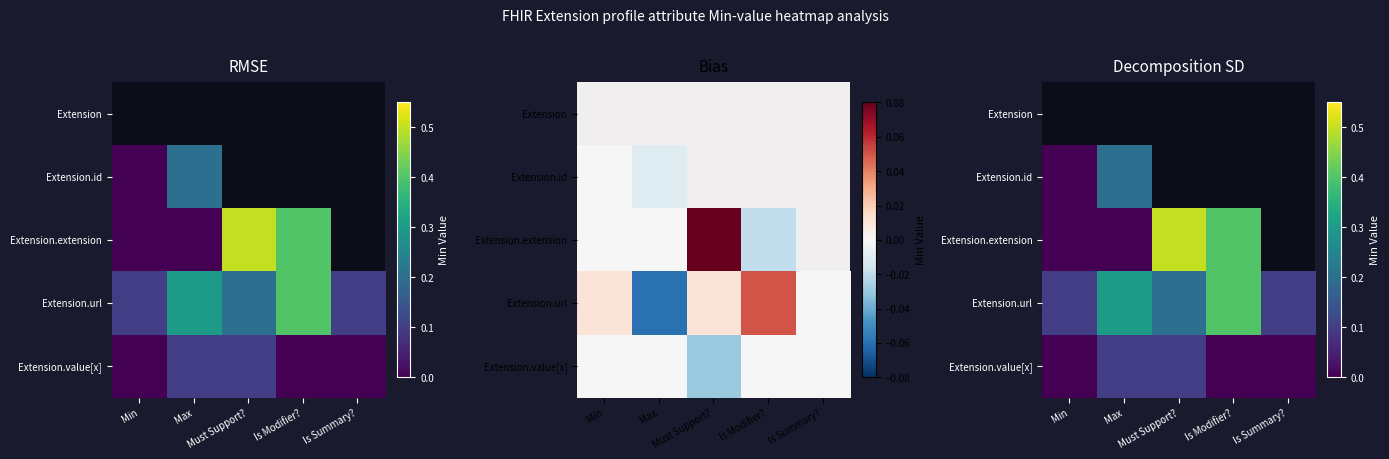

Which series has the widest spread of values?

Extension.extension